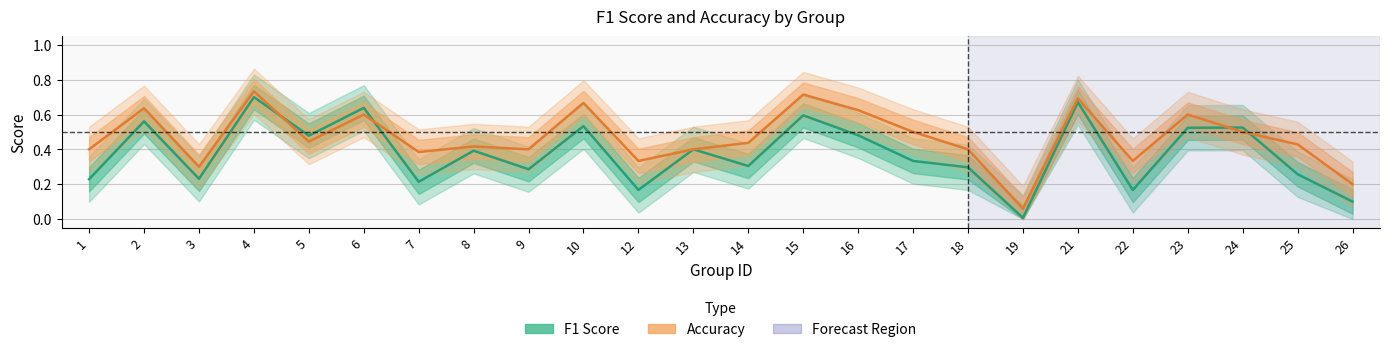

Reading left to right, list all the values displayed in this chart.

F1 Score: 0.2	0.6	0.2	0.7	0.5	0.6	0.2	0.4	0.3	0.5	0.2	0.4	0.3	0.6	0.5	0.3	0.3	0.0	0.7	0.2	0.5	0.5	0.3	0.1
Accuracy: 0.4	0.6	0.3	0.7	0.4	0.6	0.4	0.4	0.4	0.7	0.3	0.4	0.4	0.7	0.6	0.5	0.4	0.1	0.7	0.3	0.6	0.5	0.4	0.2